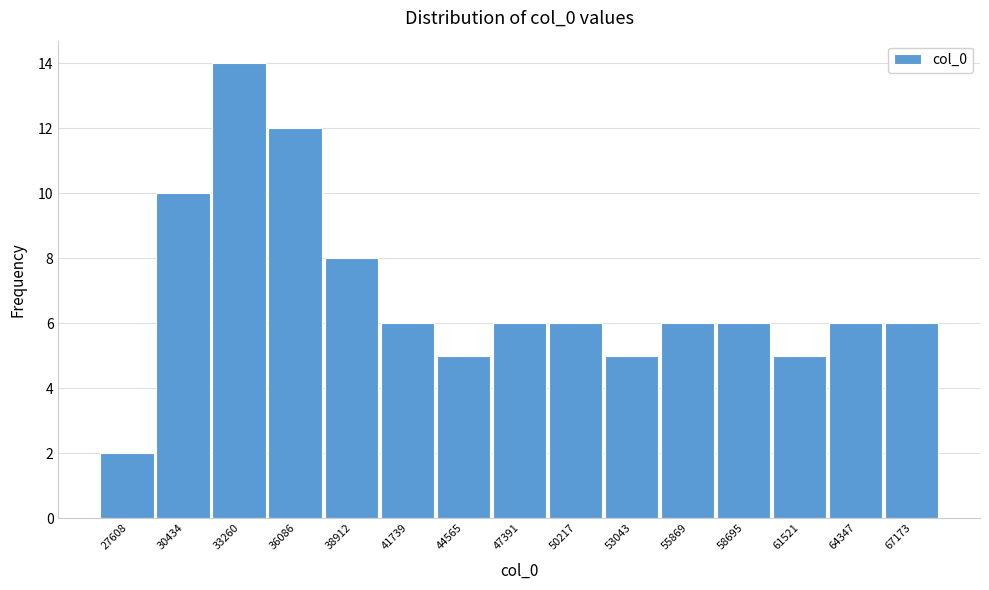

Reading right to left, list all the values displayed in this chart.

67173=6	64347=6	61521=5	58695=6	55869=6	53043=5	50217=6	47391=6	44565=5	41739=6	38912=8	36086=12	33260=14	30434=10	27608=2